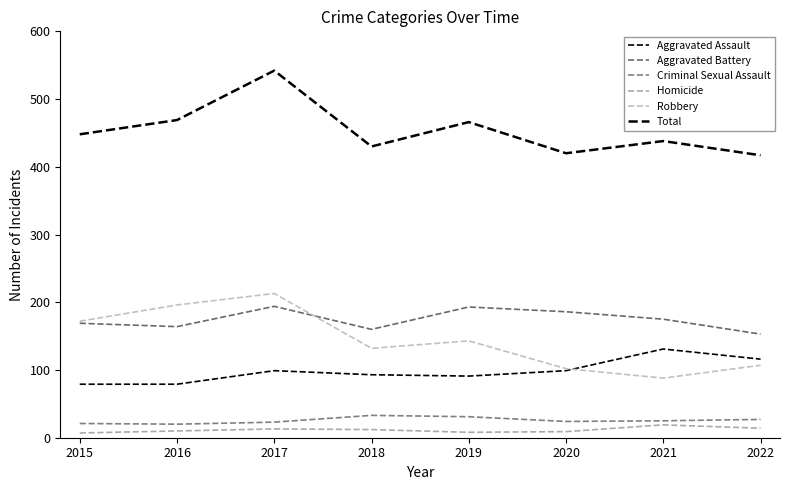

True or false: Aggravated Assault and Homicide cross at least once.

False